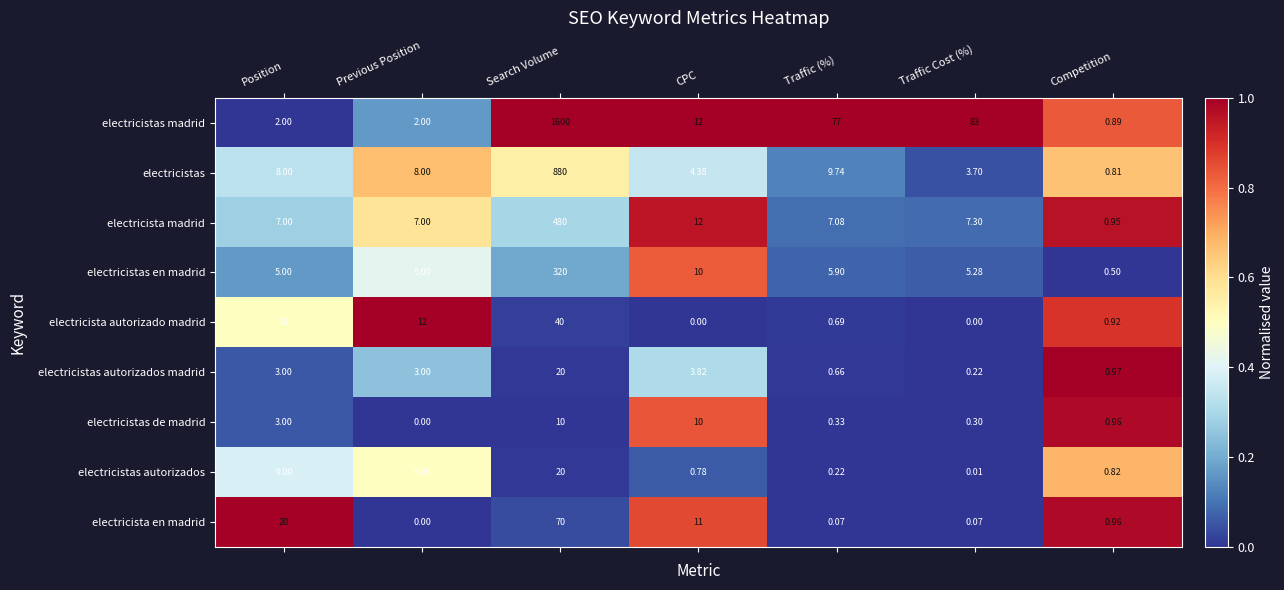

Which series has the largest total across all categories?

electricistas madrid